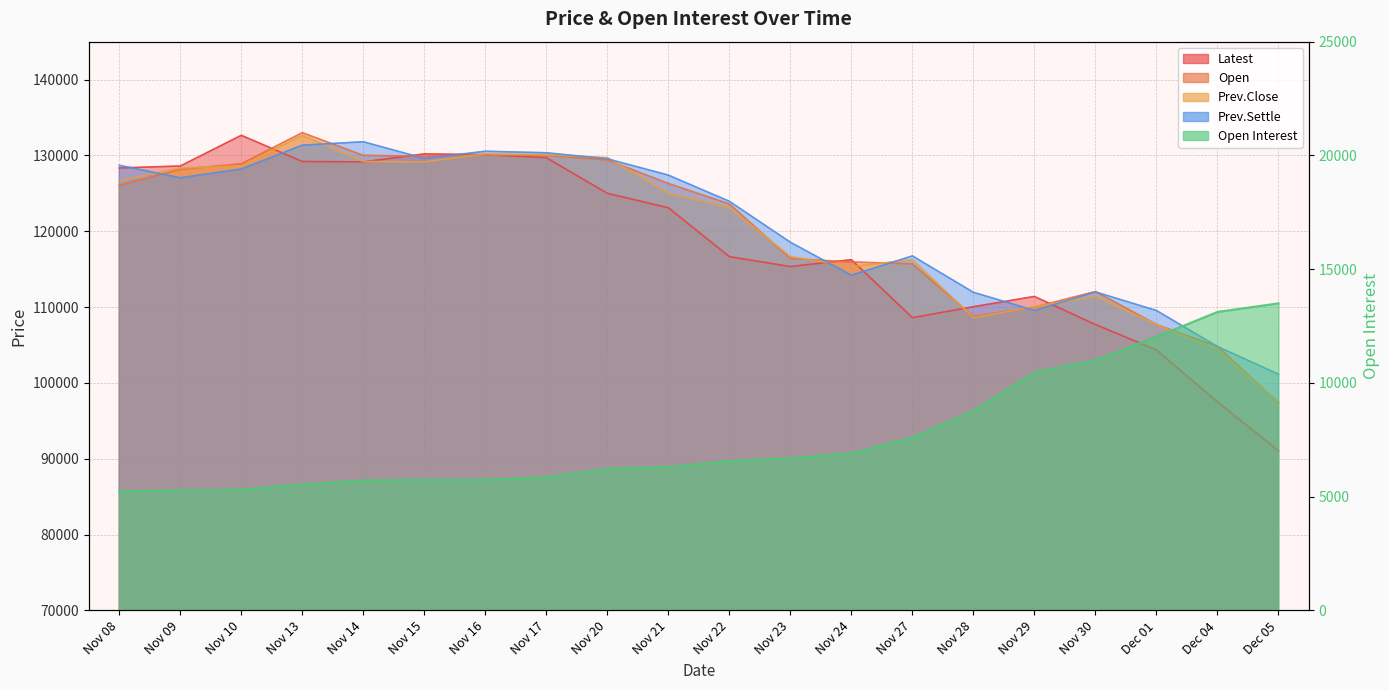

Rank the series by their maximum value, from highest to lowest.

Open, Latest, Prev.Close, Prev.Settle, Open Interest